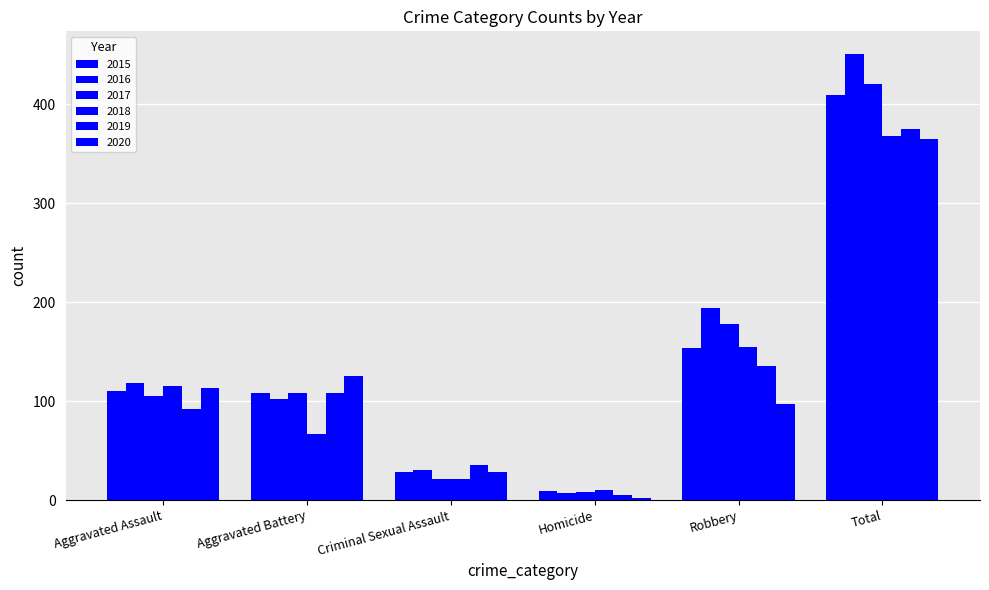

Is it true that 2017 equals 29 at Aggravated Battery?

False